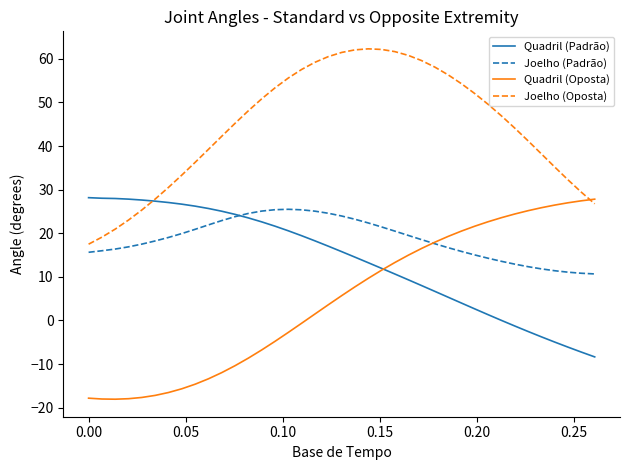

How many lines are shown in the chart?

4